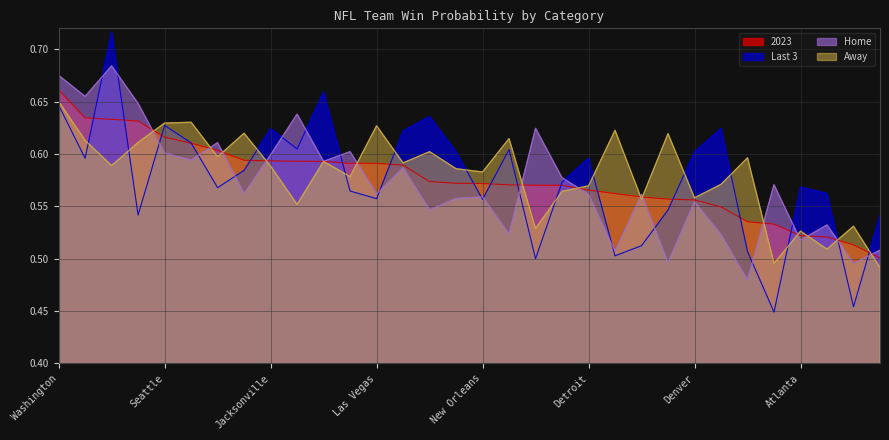

How many lines are shown in the chart?

4